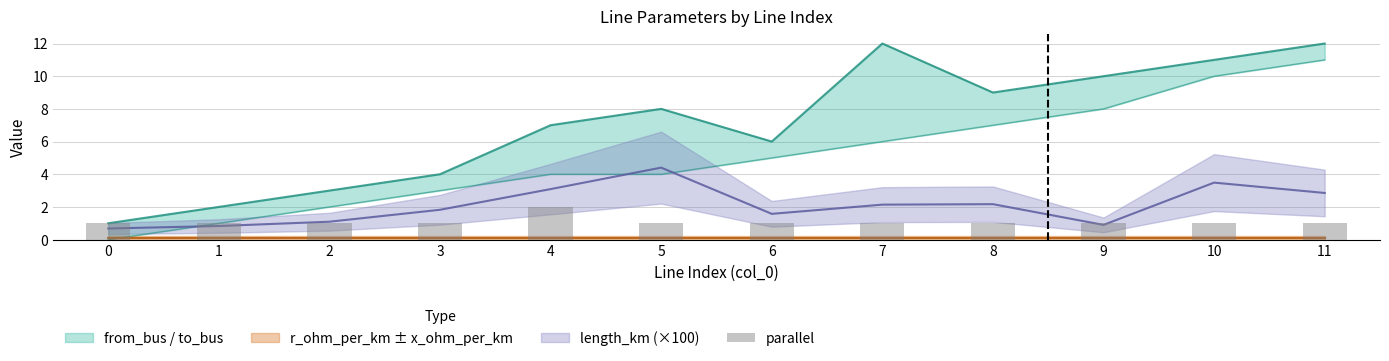

How many values are between 1 and 2?

12